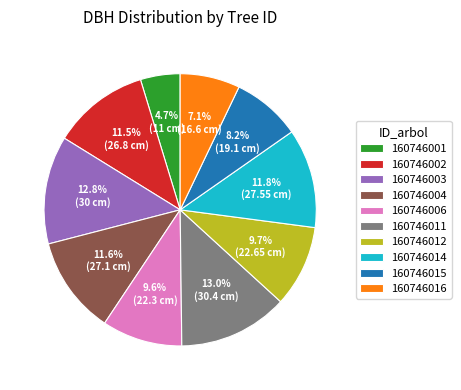

Which slice is the smallest?

160746001